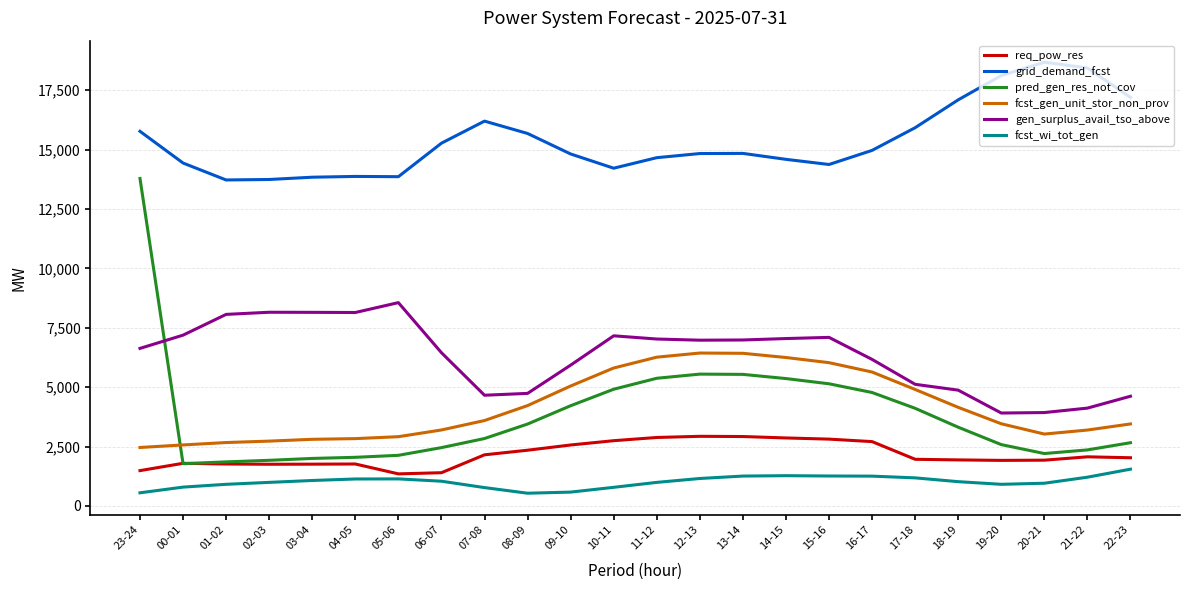

What are all the series names shown in the legend?

req_pow_res, grid_demand_fcst, pred_gen_res_not_cov, fcst_gen_unit_stor_non_prov, gen_surplus_avail_tso_above, fcst_wi_tot_gen